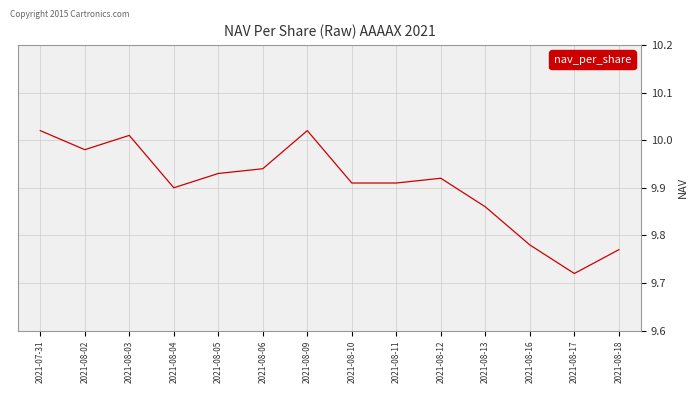

Which label corresponds to the smallest value in the chart?

2021-08-17